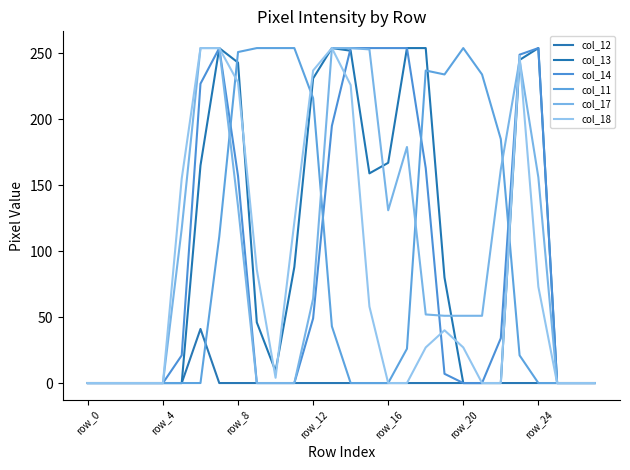

How many lines are shown in the chart?

6